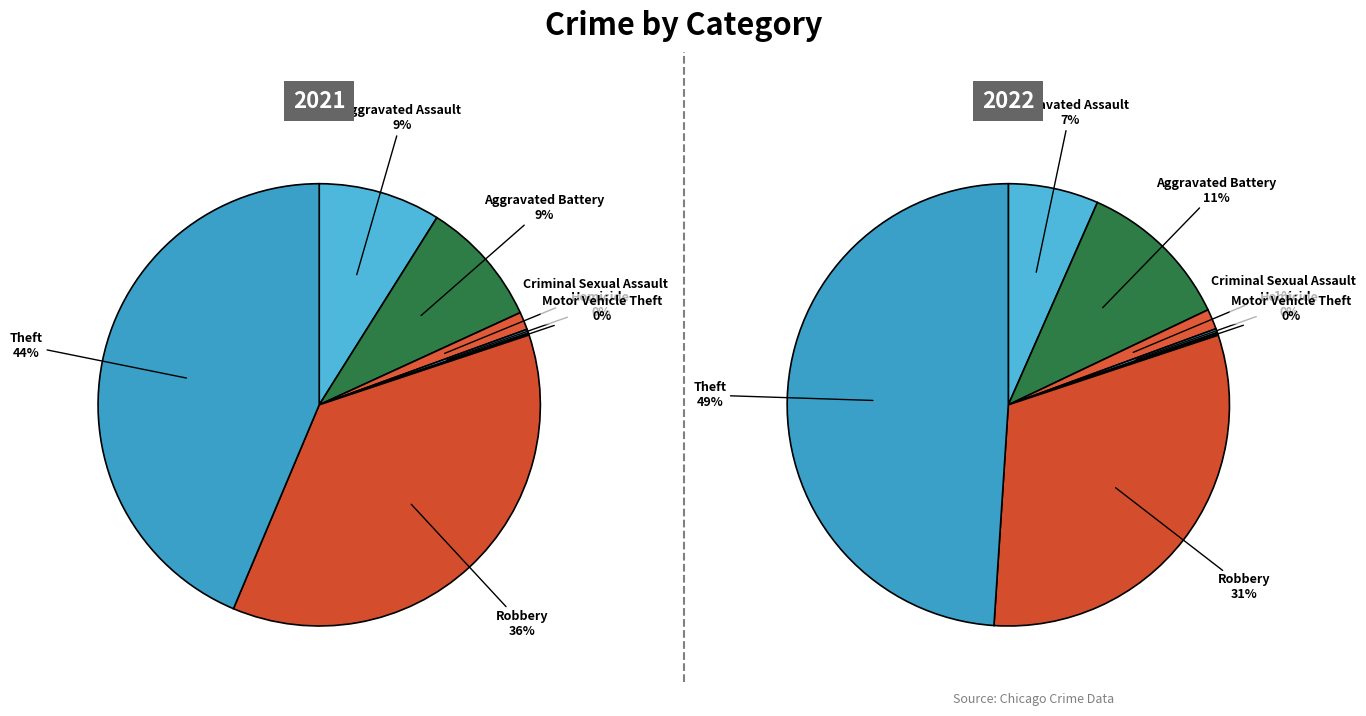

At 5, list the series in order from largest to smallest.

values_2022, values_2021